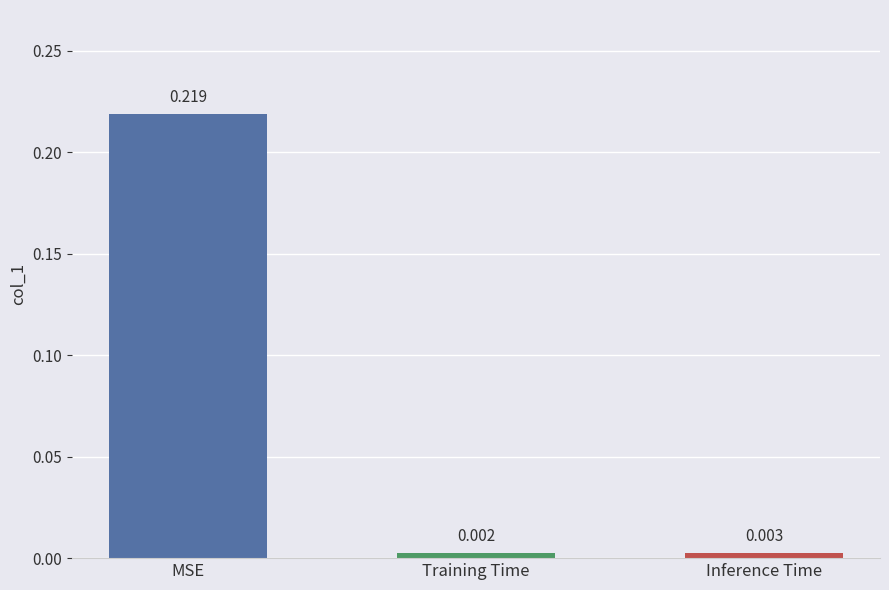

At which category does the chart reach its peak across all series?

MSE